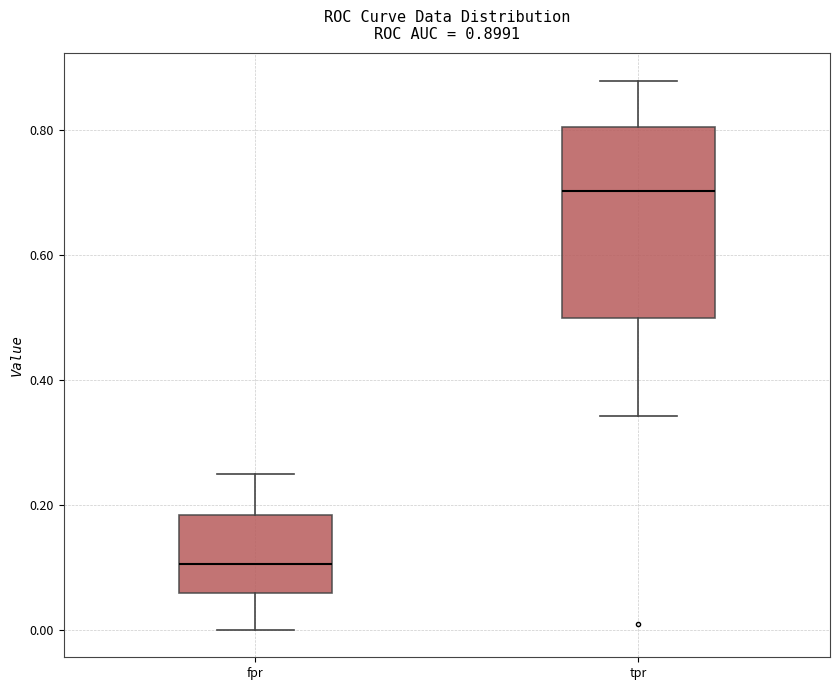

Which box has the highest median line?

tpr